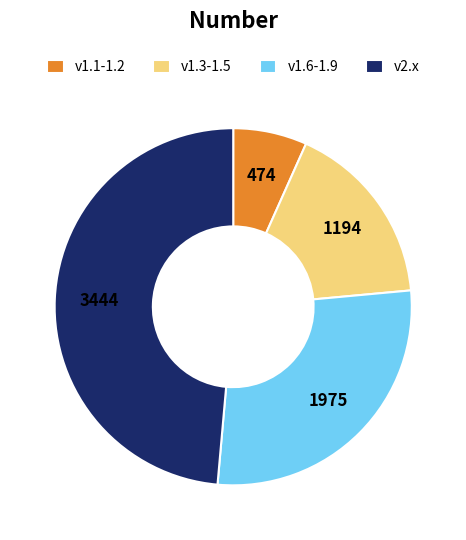

How many slices are in this pie chart?

4